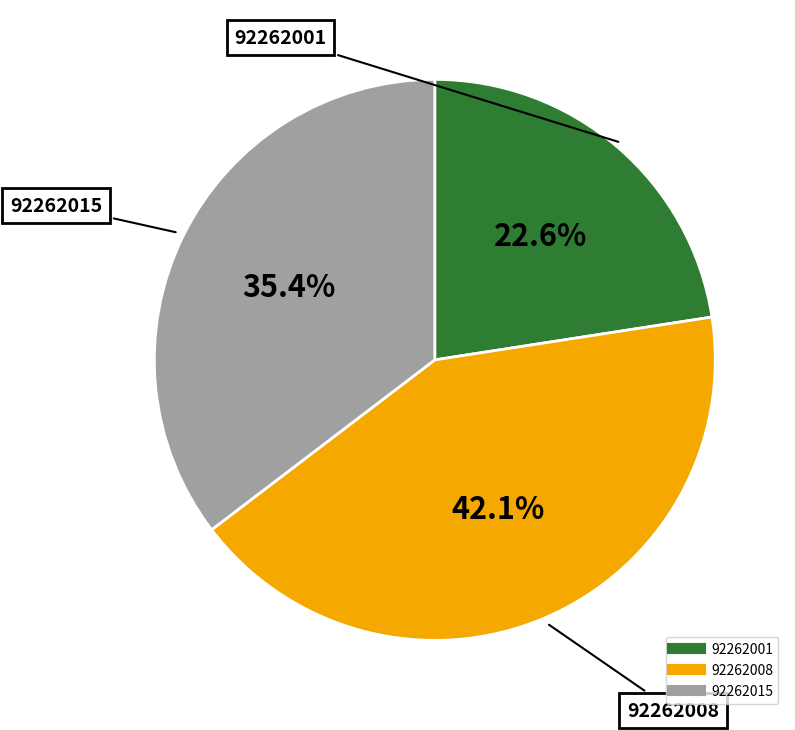

What percentage is the 92262008 slice, to the nearest percent?

42%